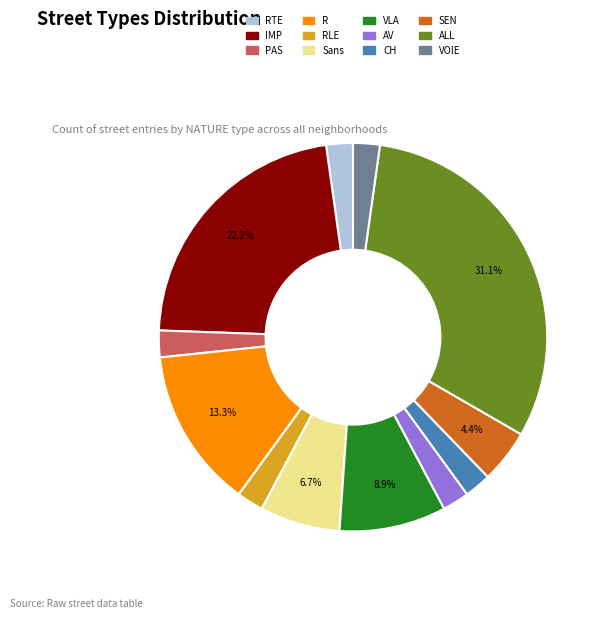

Is there any slice that represents more than half of the pie?

No